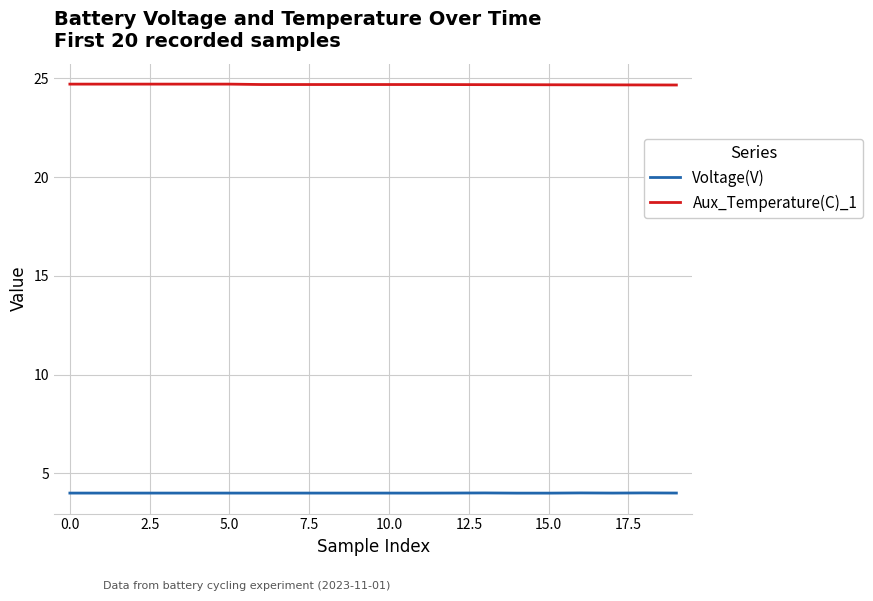

True or false: Voltage(V) and Aux_Temperature(C)_1 intersect in this chart.

False